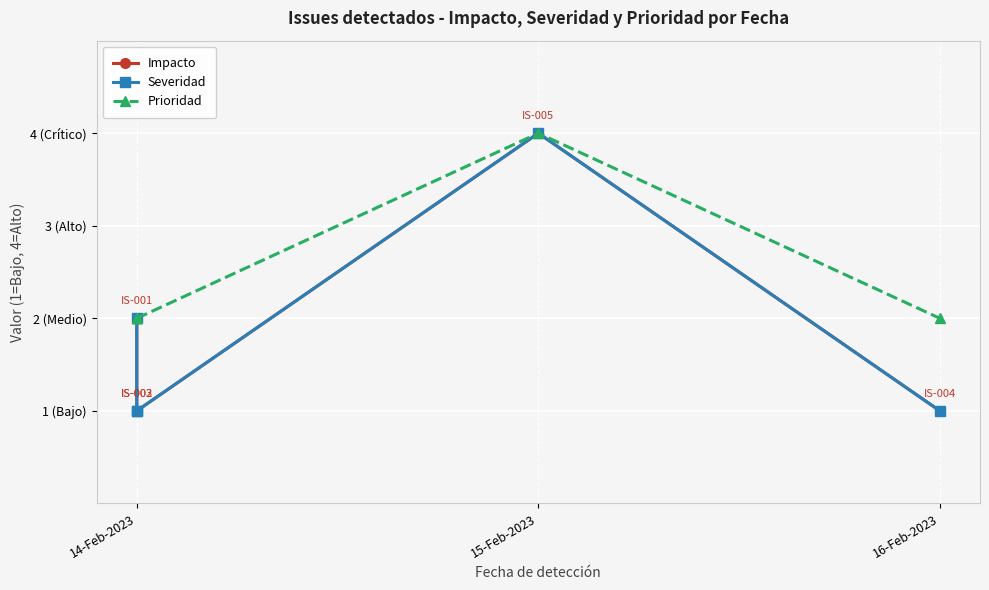

Which series has the largest total across all categories?

Prioridad